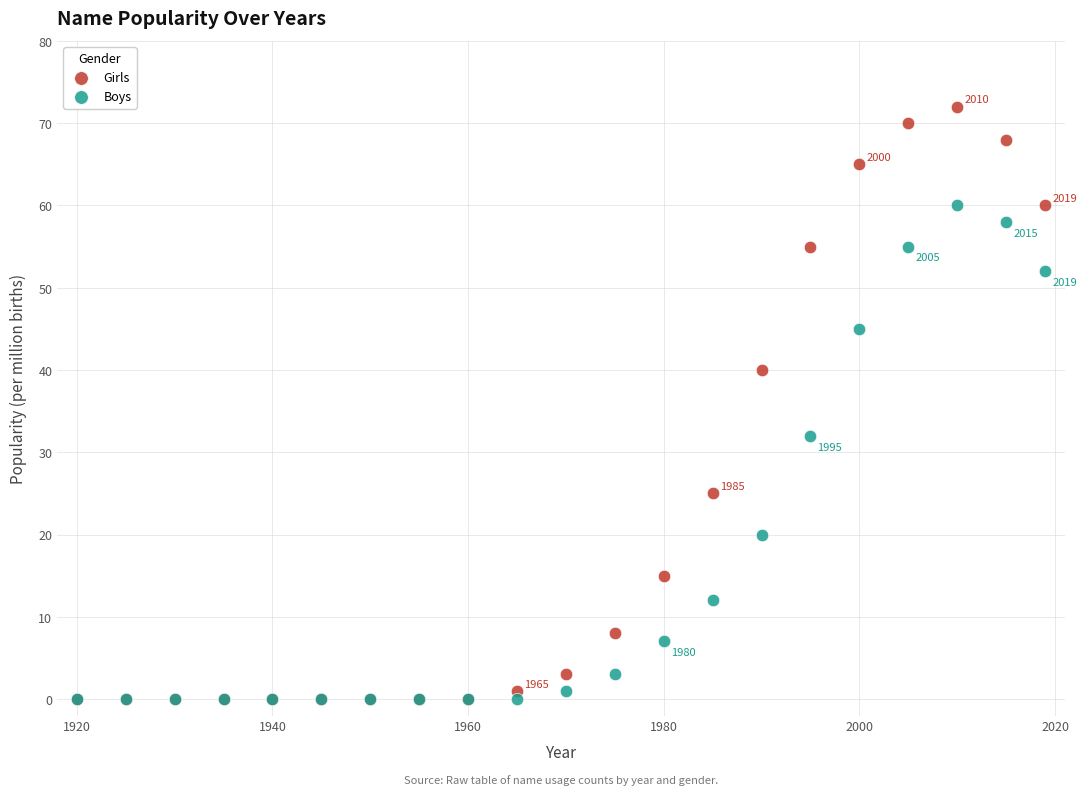

Which series contains the highest Y value?

Girls